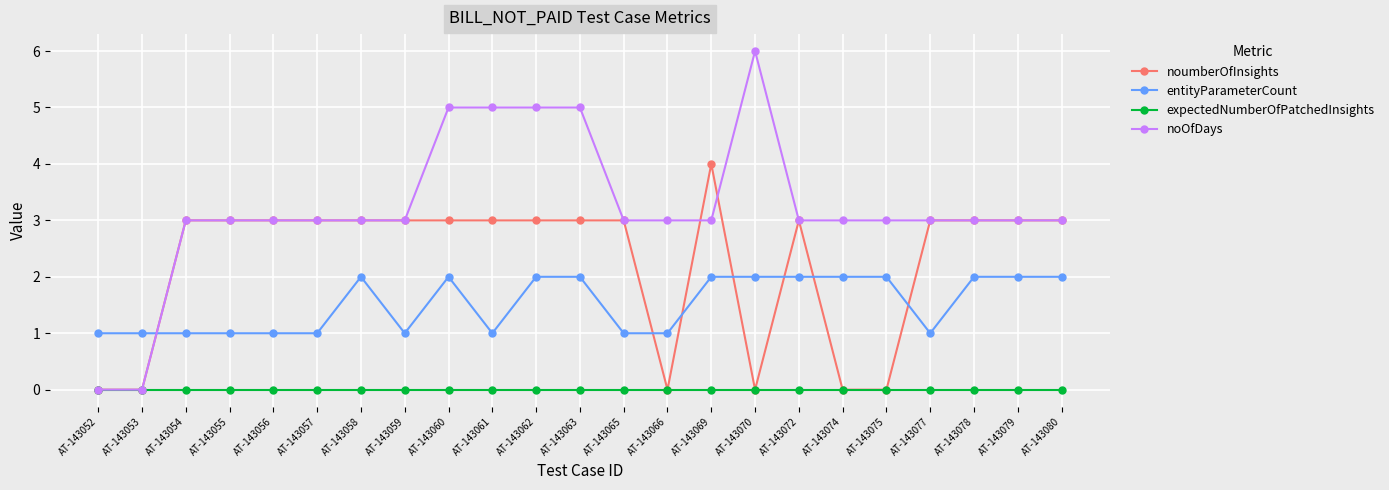

The entityParameterCount series shows 2 at AT-143063. True or false?

True